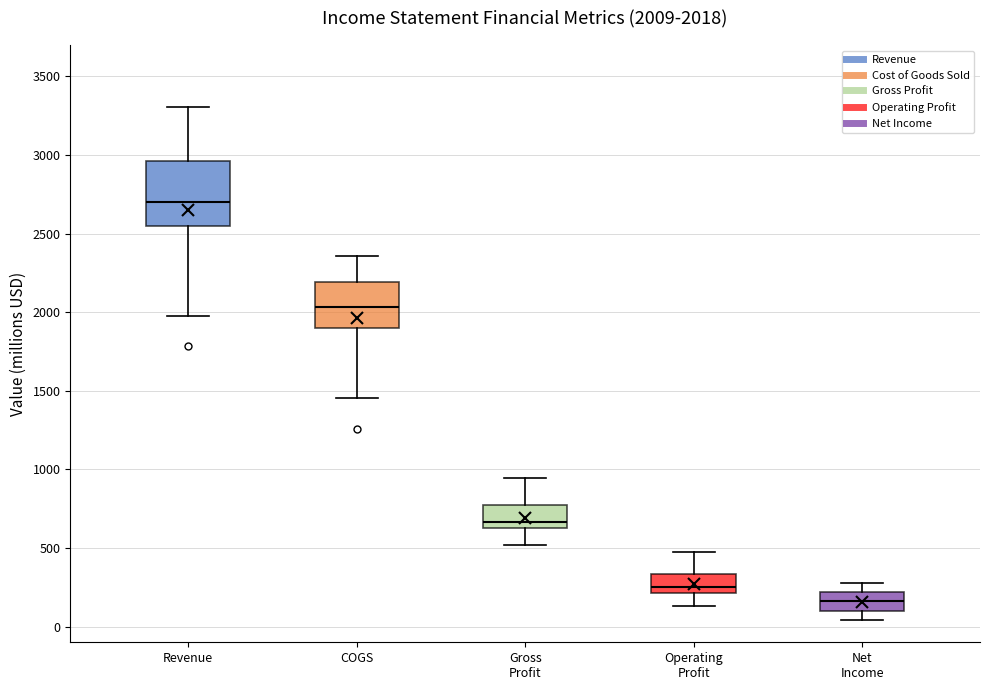

Which box's median line is the lowest?

Net Income